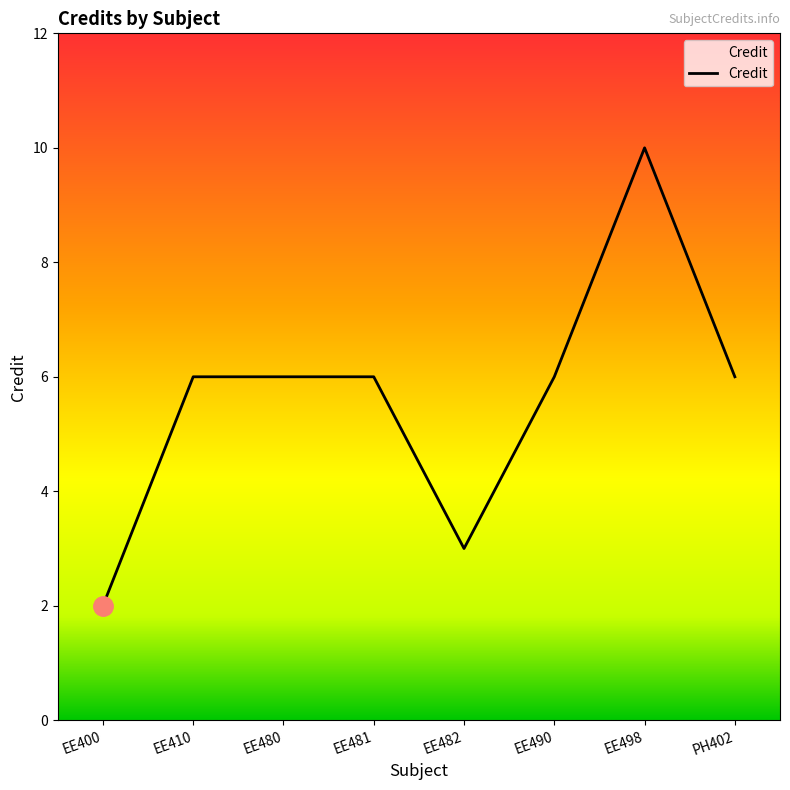

What position from the right is EE480?

6